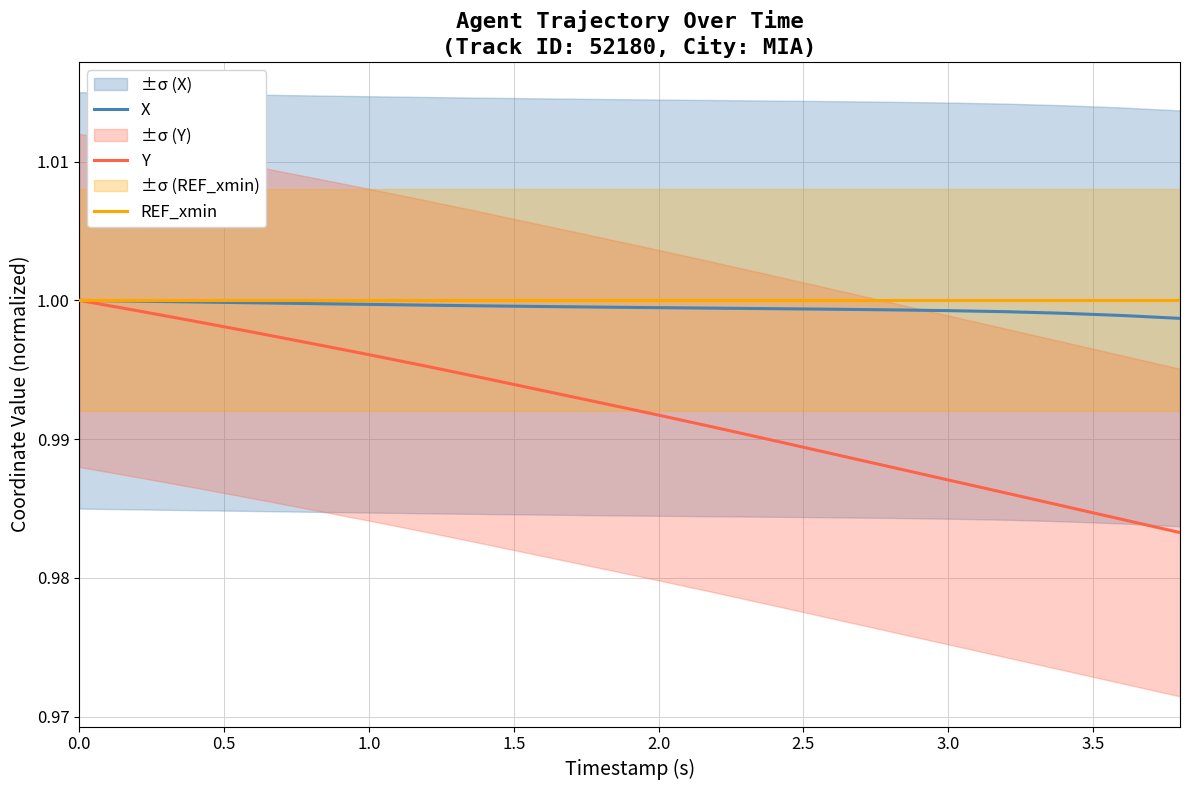

Reading right to left, extract all data points from this chart.

X: 1.0	1.0	1.0	1.0	1.0	1.0	1.0	1.0	1.0	1.0	1.0	1.0	1.0	1.0	1.0	1.0	1.0	1.0	1.0	1.0
Y: 1.0	1.0	1.0	1.0	1.0	1.0	1.0	1.0	1.0	1.0	1.0	1.0	1.0	1.0	1.0	1.0	1.0	1.0	1.0	1.0
REF_xmin: 1.0	1.0	1.0	1.0	1.0	1.0	1.0	1.0	1.0	1.0	1.0	1.0	1.0	1.0	1.0	1.0	1.0	1.0	1.0	1.0